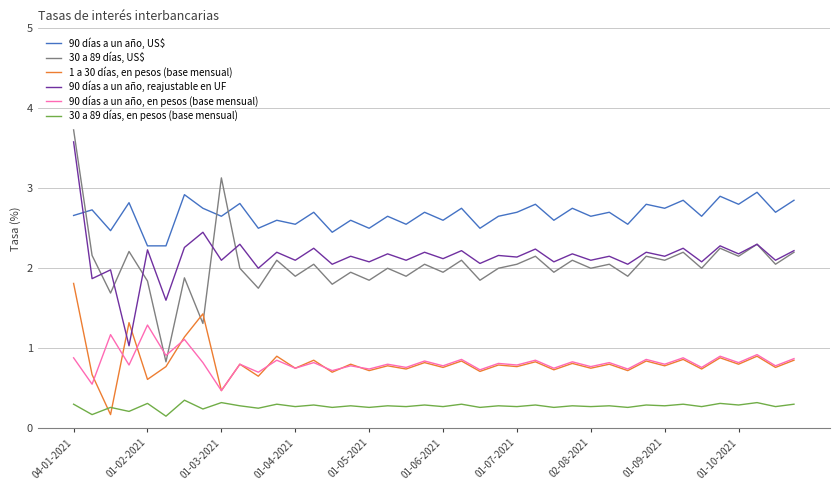

At how many categories does at least one series exceed 1?

40